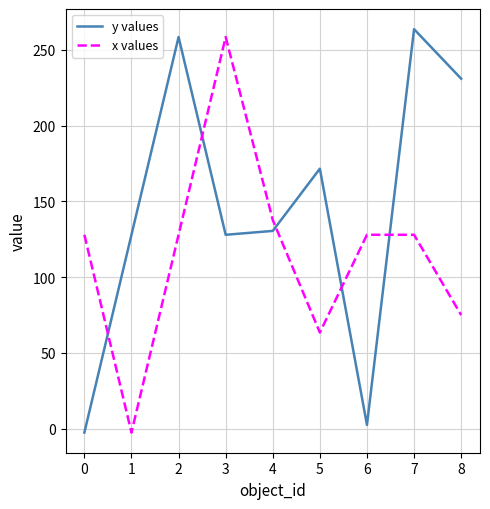

What is the greatest value displayed?

263.7